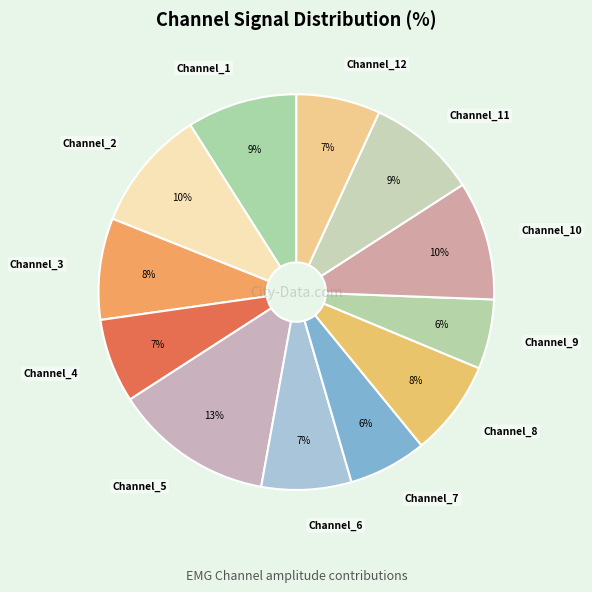

How many segments does this pie chart have?

12